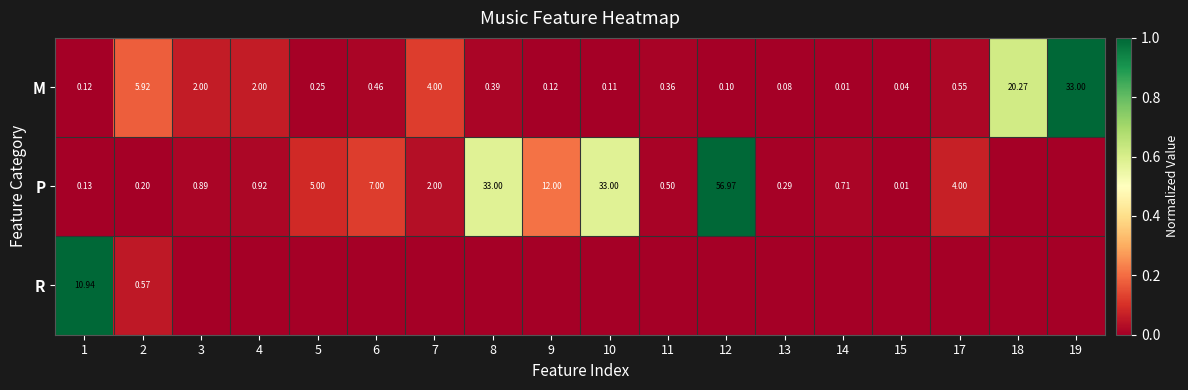

Is the value of M at 8 greater than the value of P at 8?

No